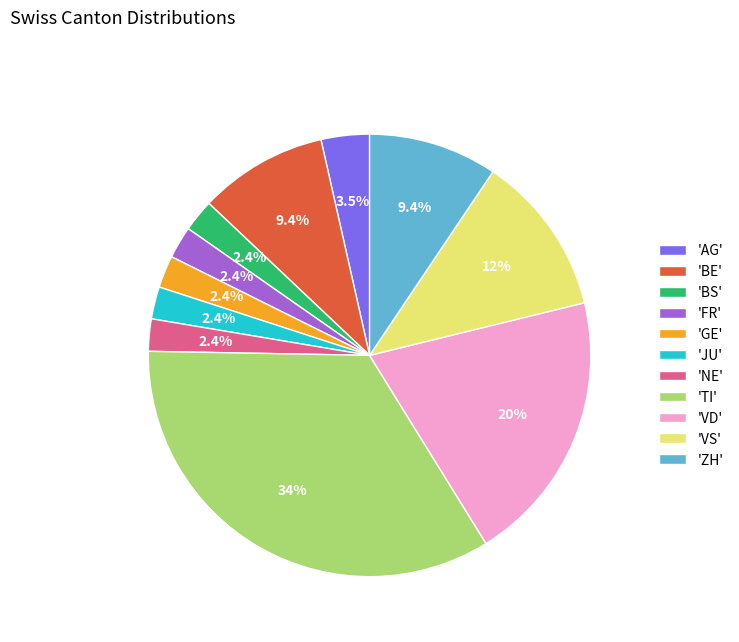

Does any single category account for the majority?

No